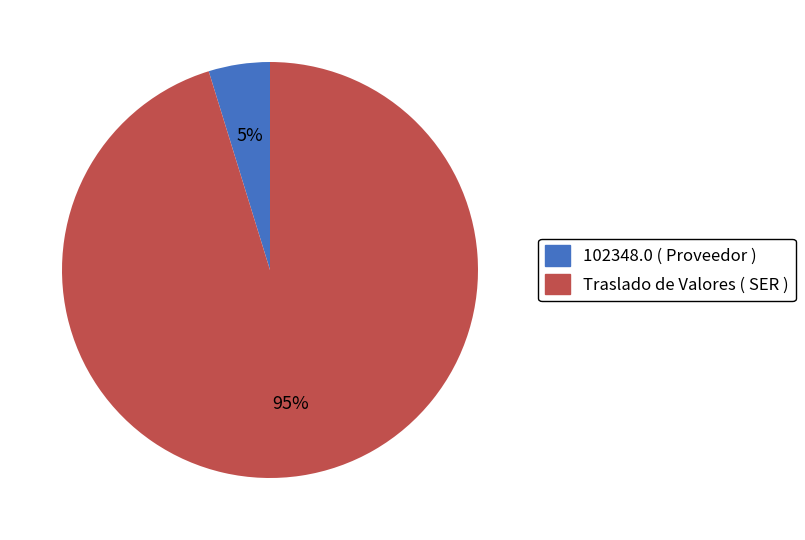

To the nearest percent, what is the difference between the largest and smallest slice percentages?

90%